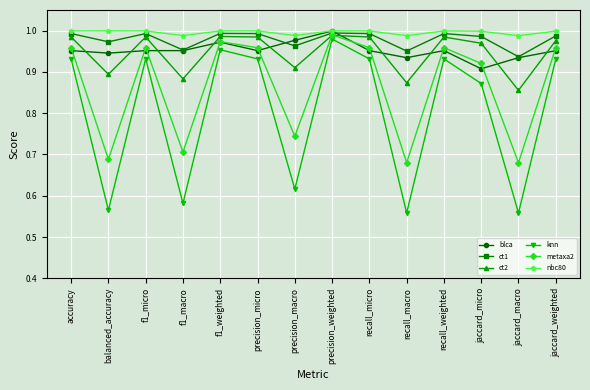

At how many categories does at least one series exceed 0?

14